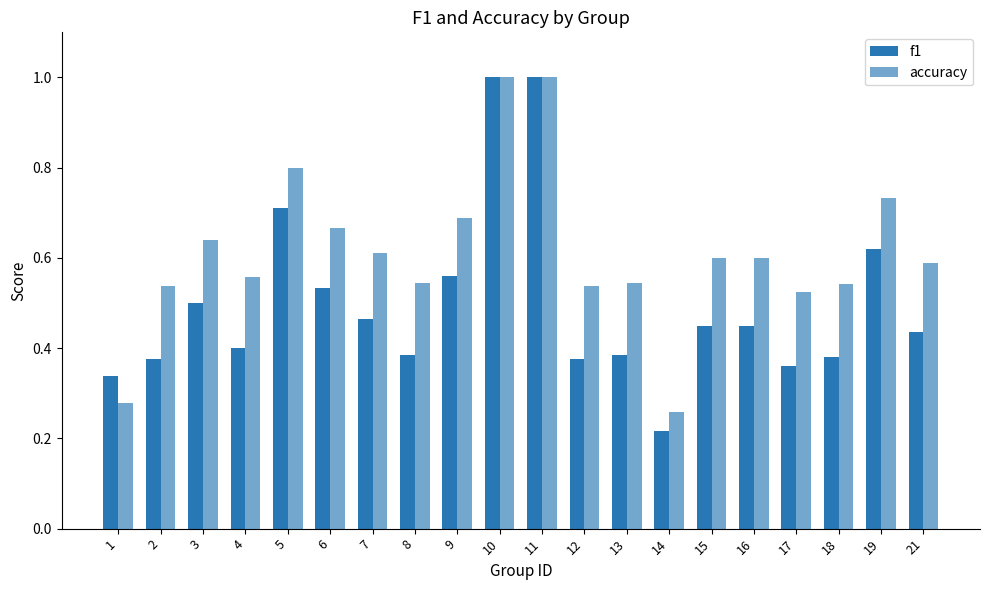

How many bars are there in each group?

2